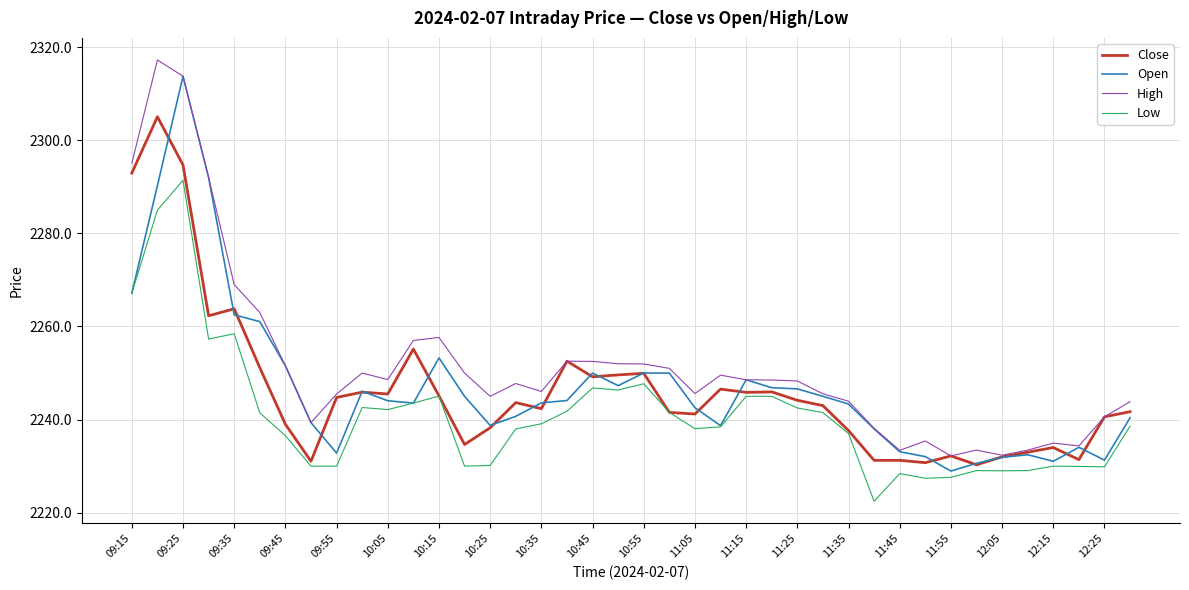

Which series has the largest total across all categories?

High